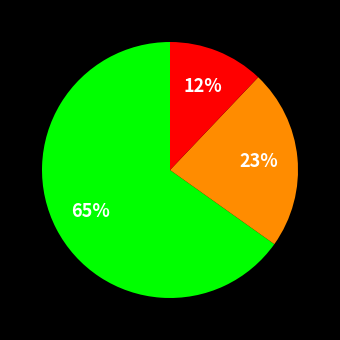

To the nearest percent, what is the difference between the largest and smallest slice percentages?

53%